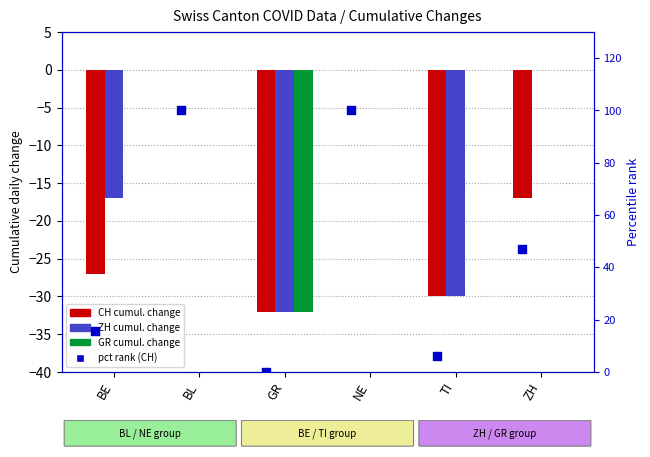

Which series has the largest total across all categories?

pct rank (CH)